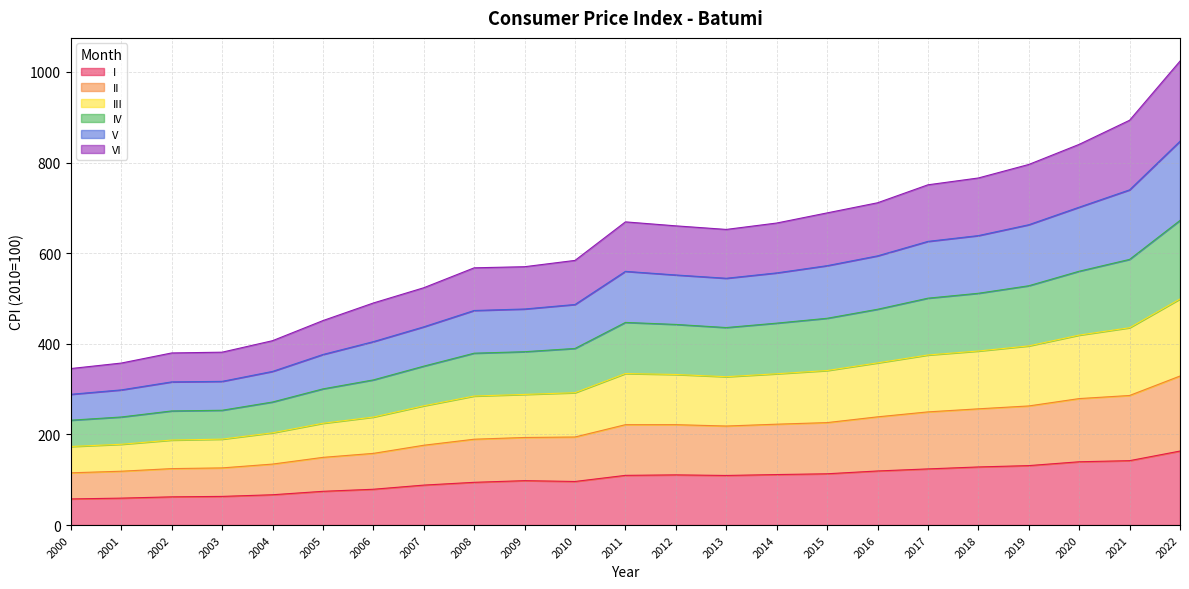

At 2003, list the series in order from smallest to largest.

I, VI, II, V, III, IV